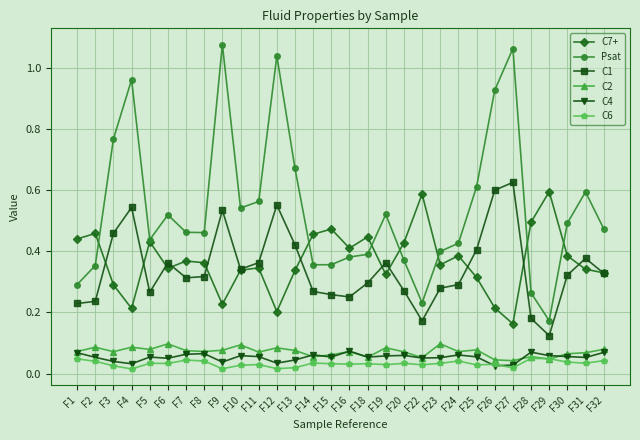

The value of C6 at F14 is 0.1. True or false?

False